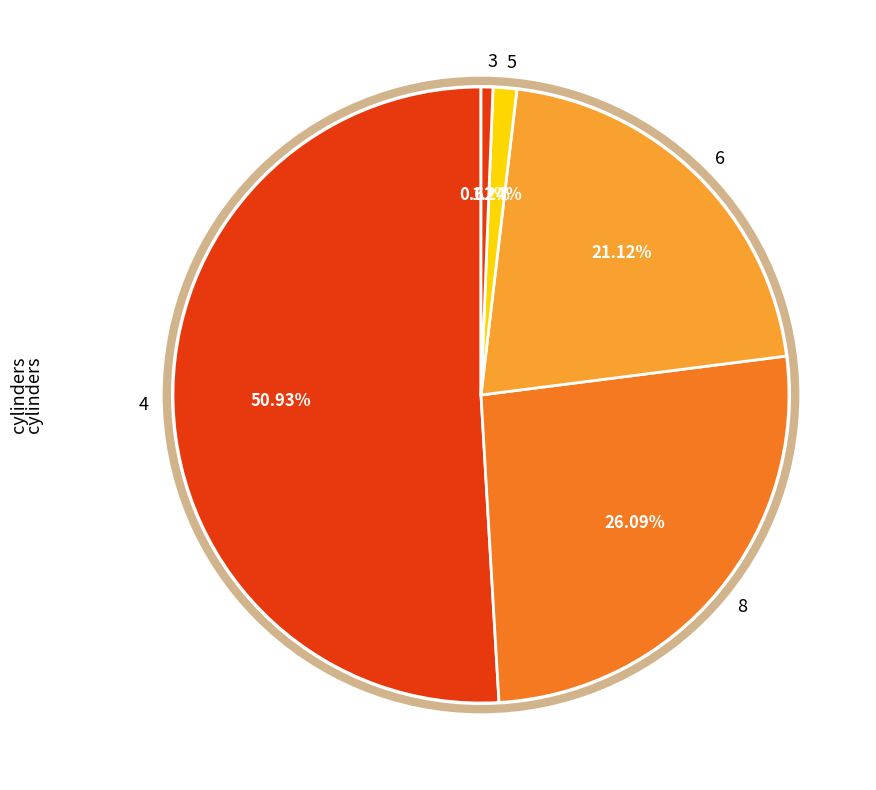

Rank the categories by value from highest to lowest.

4, 8, 6, 5, 3